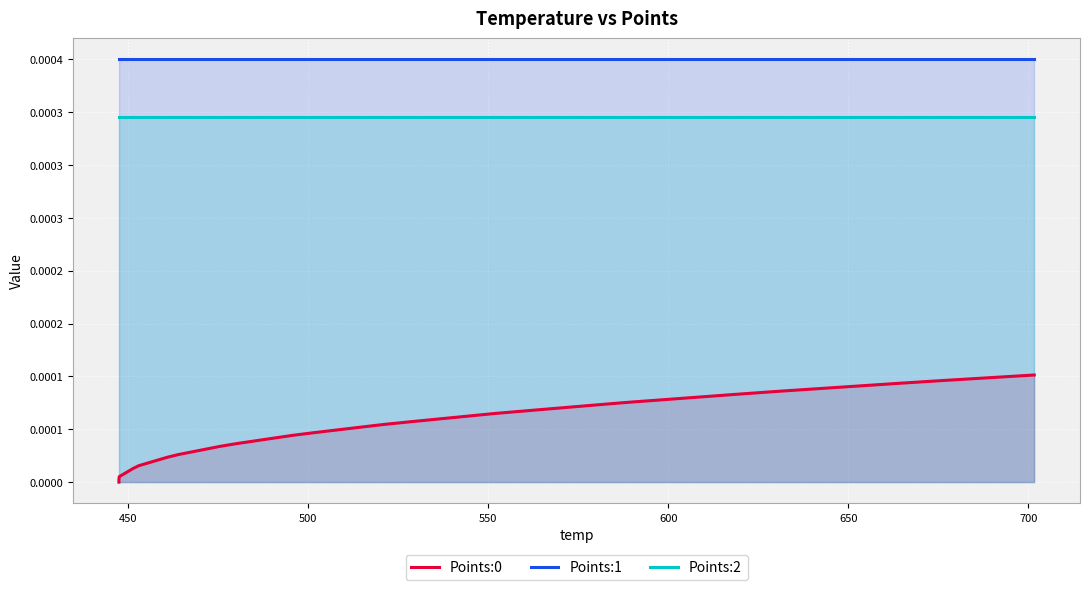

The Points:0 series shows 0.0 at 650. True or false?

False